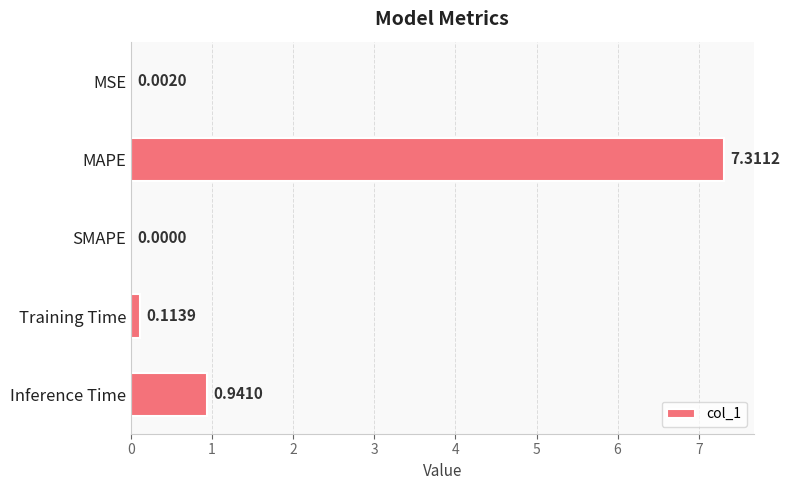

At which category does the chart reach its peak across all series?

MAPE